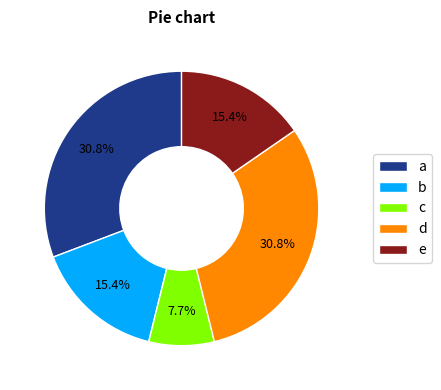

Which slice is the smallest?

c